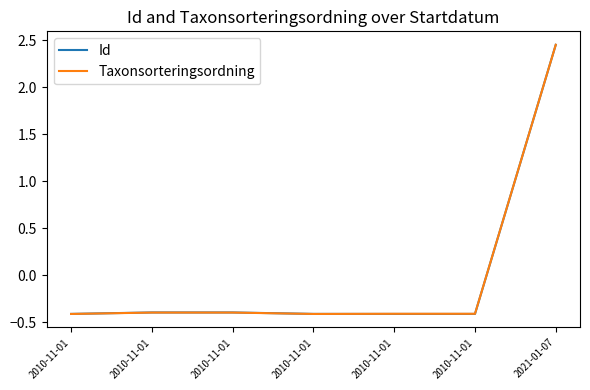

Rank the series at 2010-11-01 from lowest to highest value.

Taxonsorteringsordning, Id